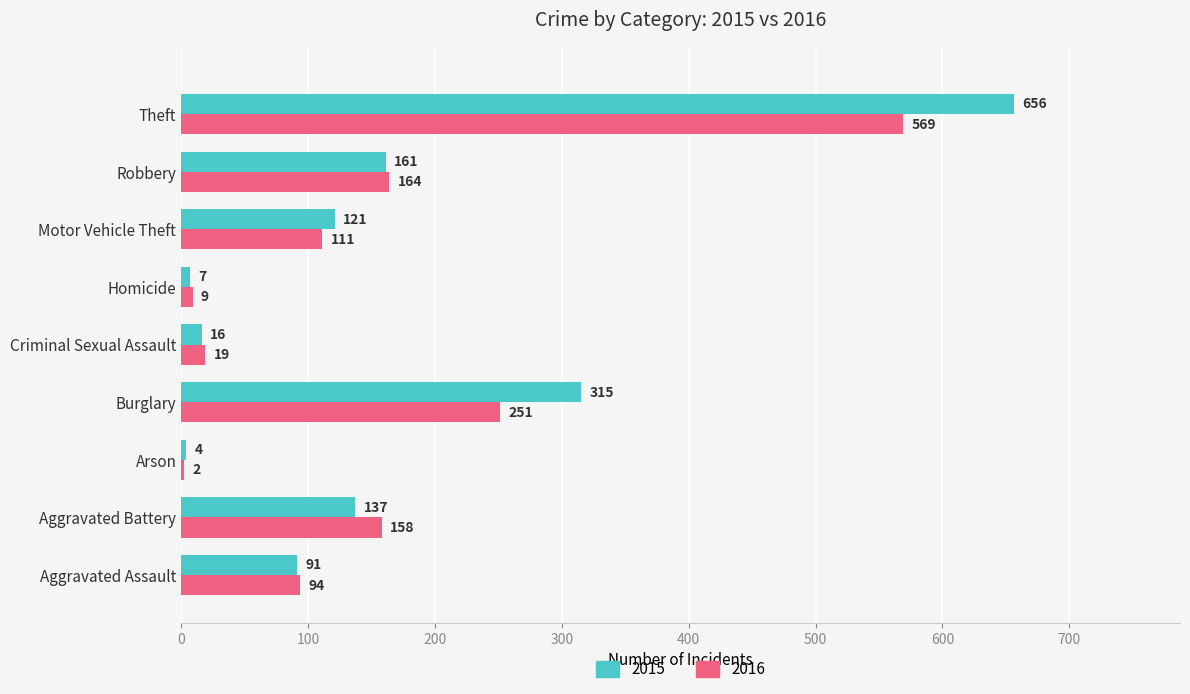

Between Arson and Motor Vehicle Theft, which series saw the biggest shift?

2015